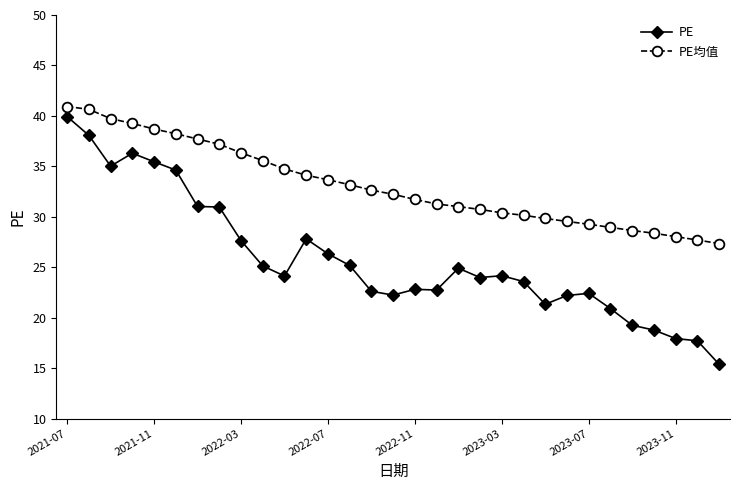

What is the maximum value for PE均值?

40.9